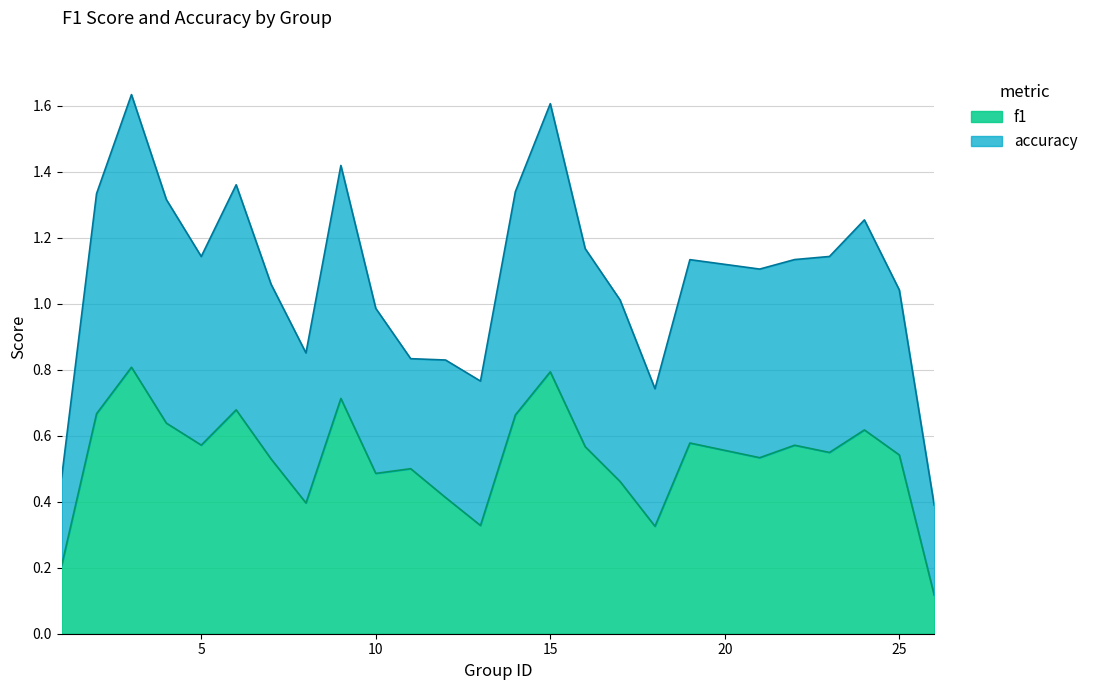

Which label corresponds to the smallest value in the chart?

26